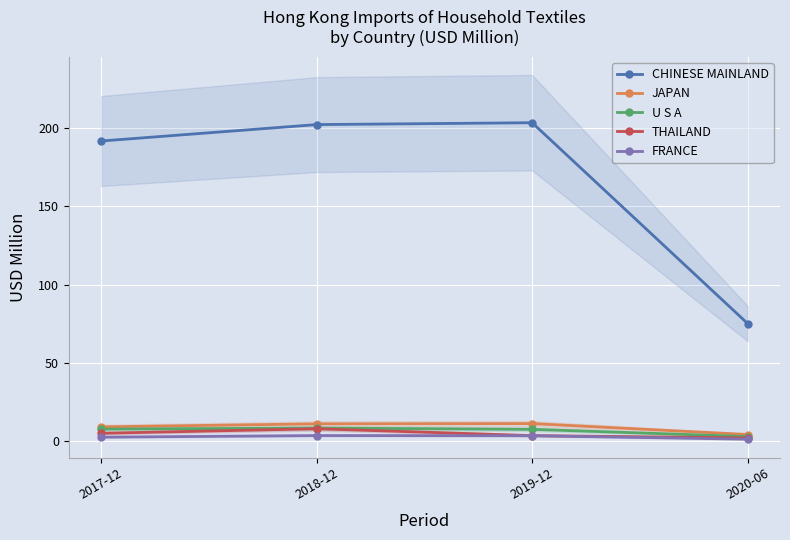

What is the value of the THAILAND point at the 4th from the left?

2.0